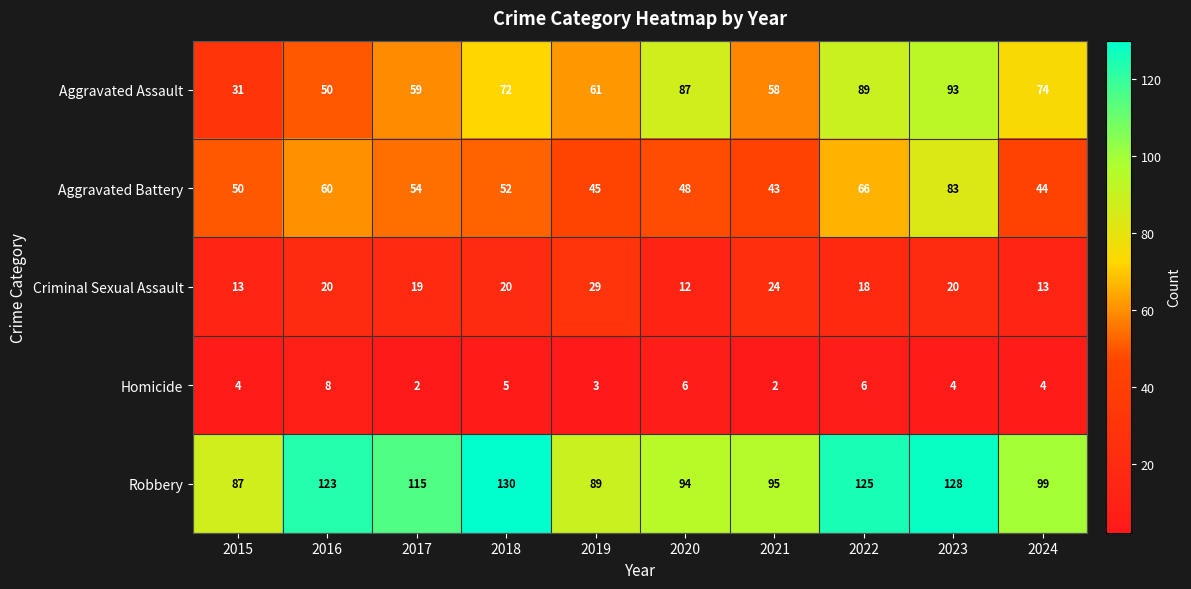

How many data points does each series have?

10